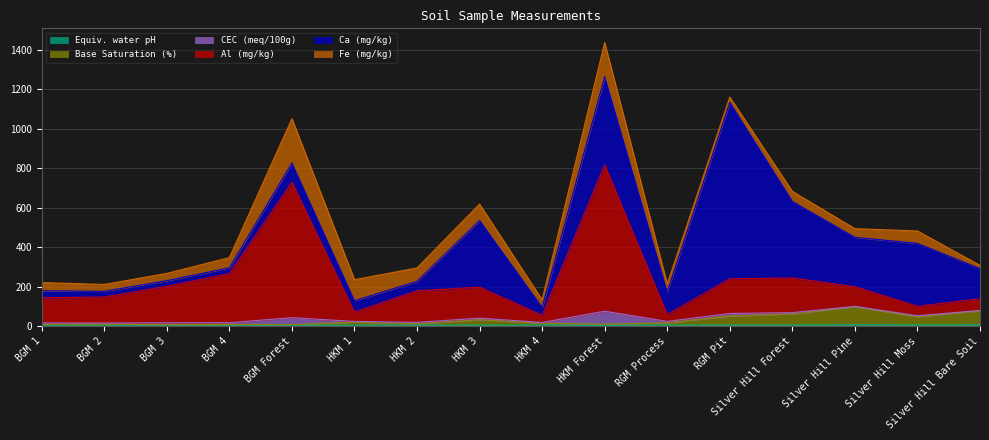

How many values in the Al (mg/kg) series exceed 196?

8